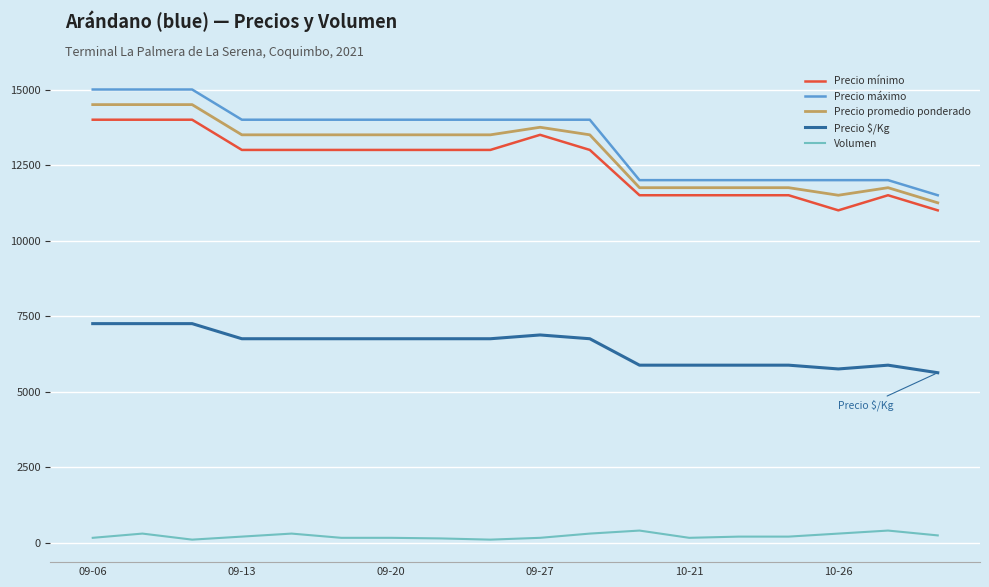

True or false: Precio mínimo and Volumen cross at least once.

False